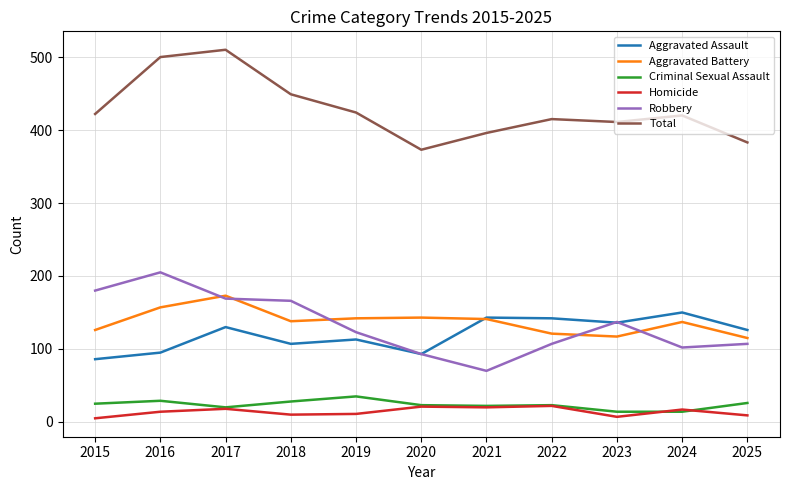

What is the maximum value for Total?

510